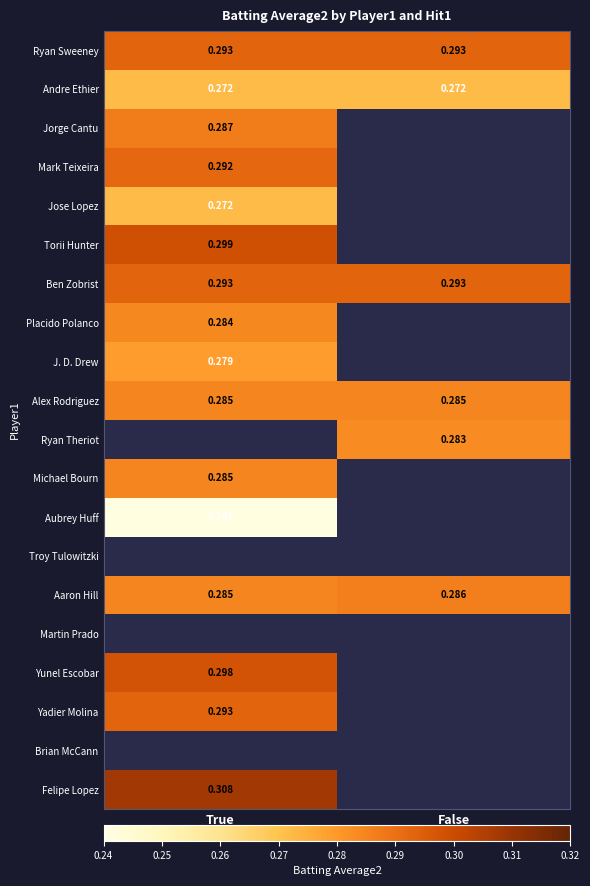

At how many categories does at least one series exceed 0?

2